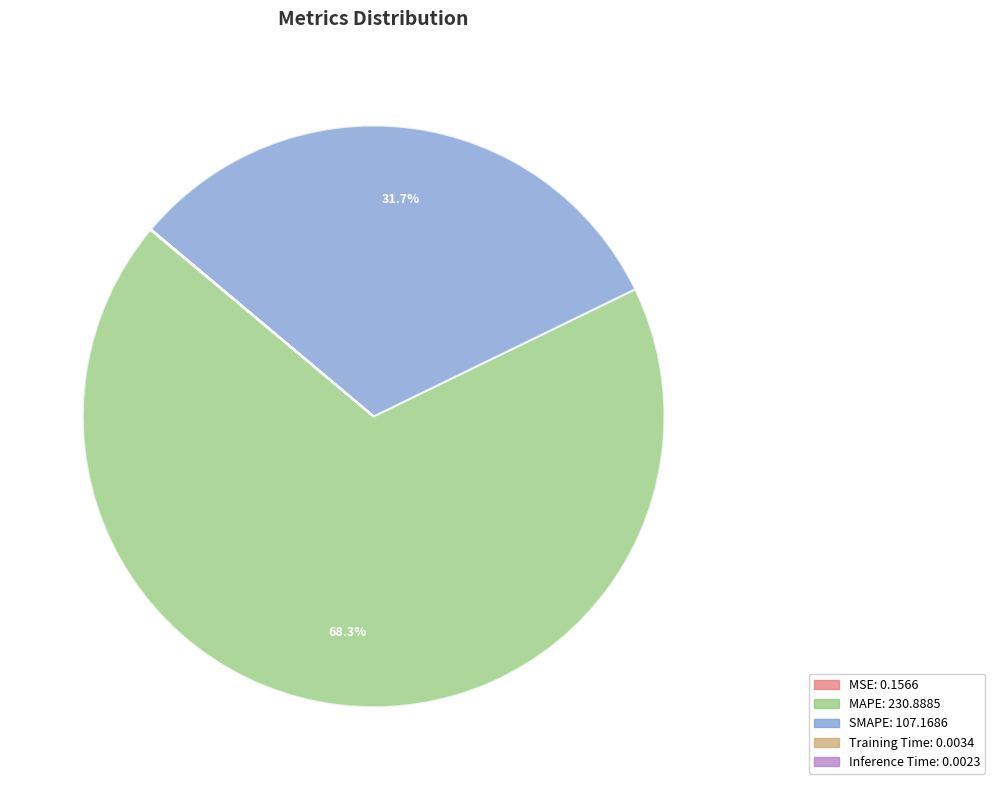

Combined, do MAPE and SMAPE account for over 50%?

Yes